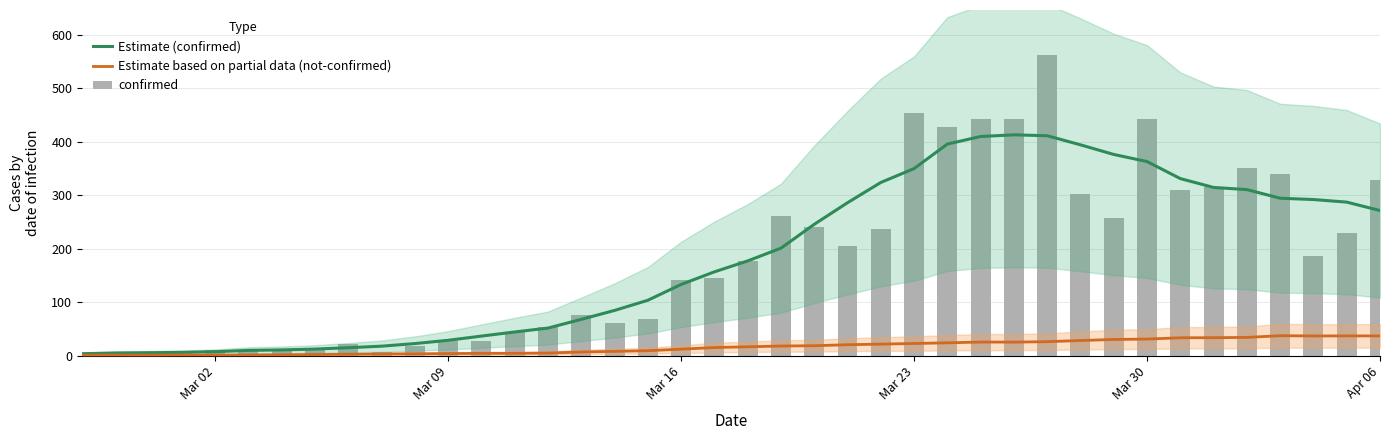

Which series has the largest total across all categories?

Estimate (confirmed)